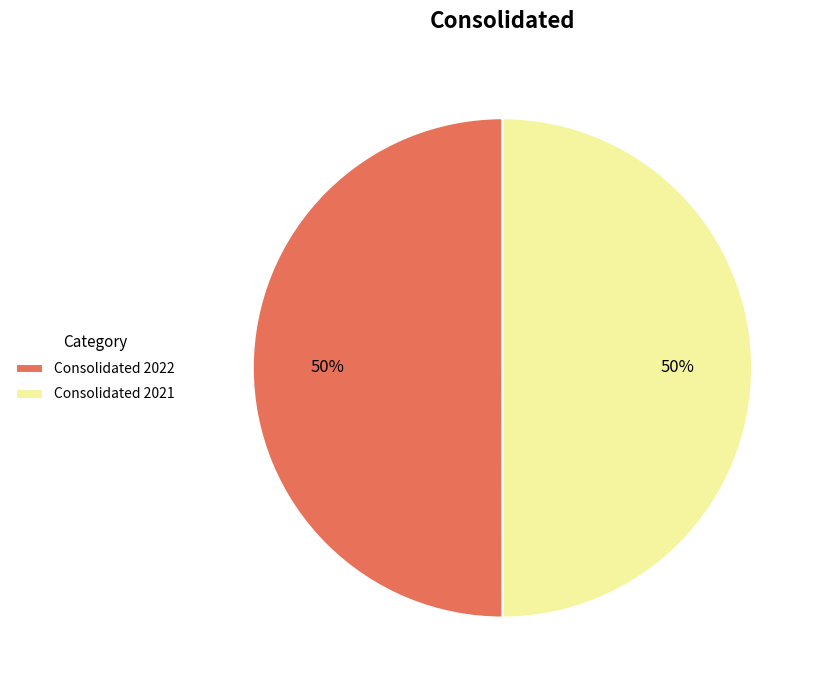

Approximately how many times larger is the value at Consolidated 2021 compared to Consolidated 2022?

1.0